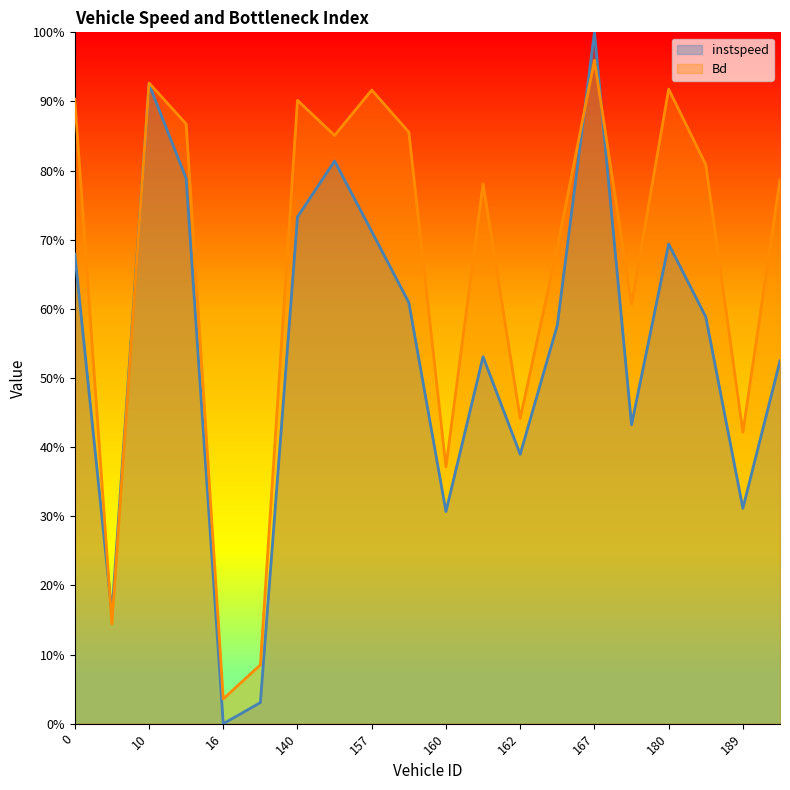

True or false: instspeed and Bd intersect in this chart.

True